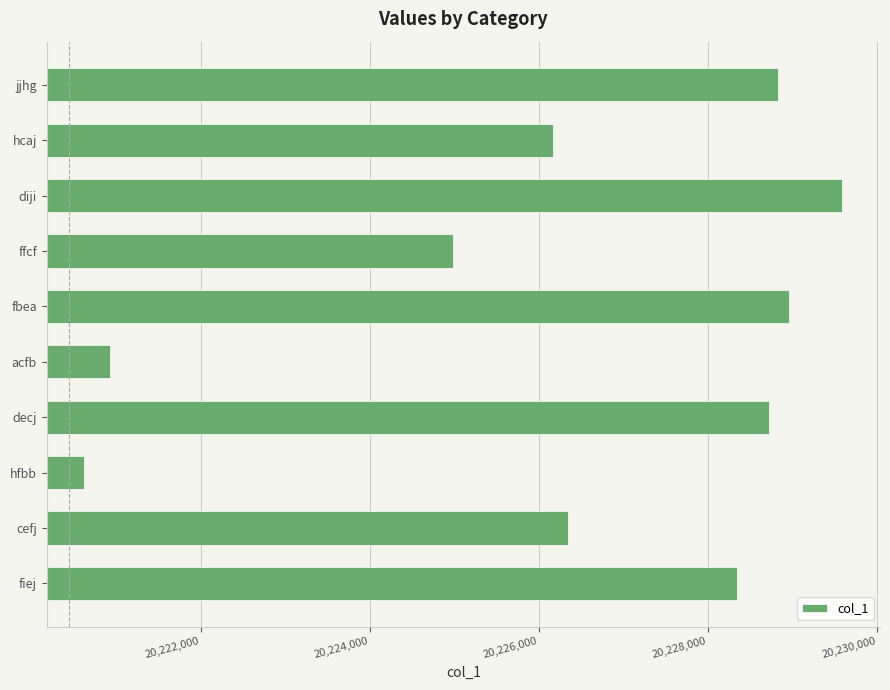

True or false: the data shows 20228962 at fbea.

True